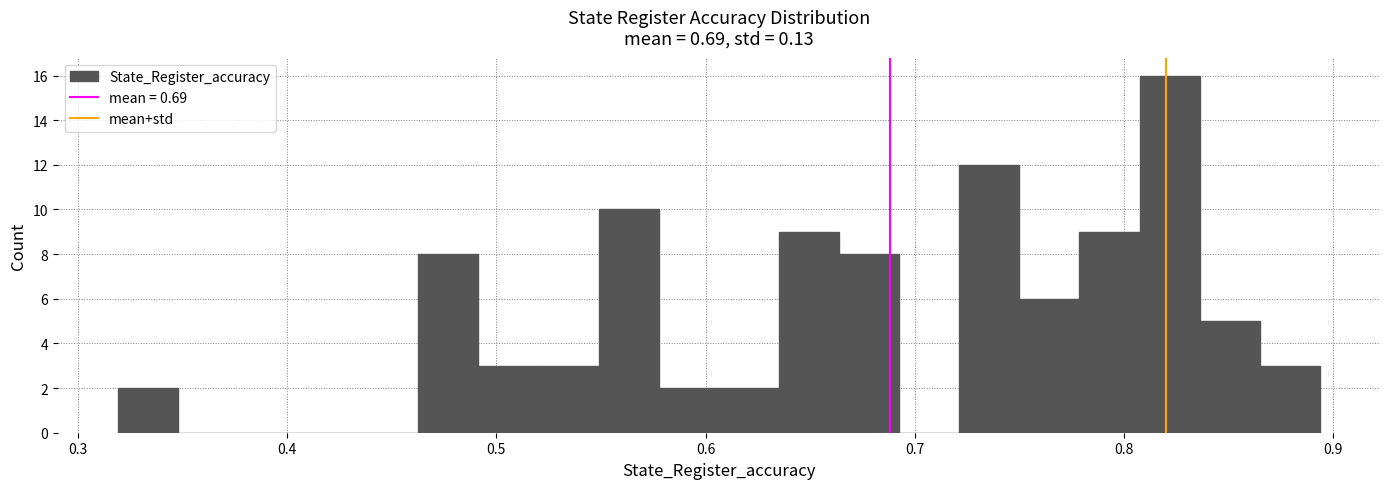

Read against the x-axis, roughly where is the centre of the tallest bar?

0.82